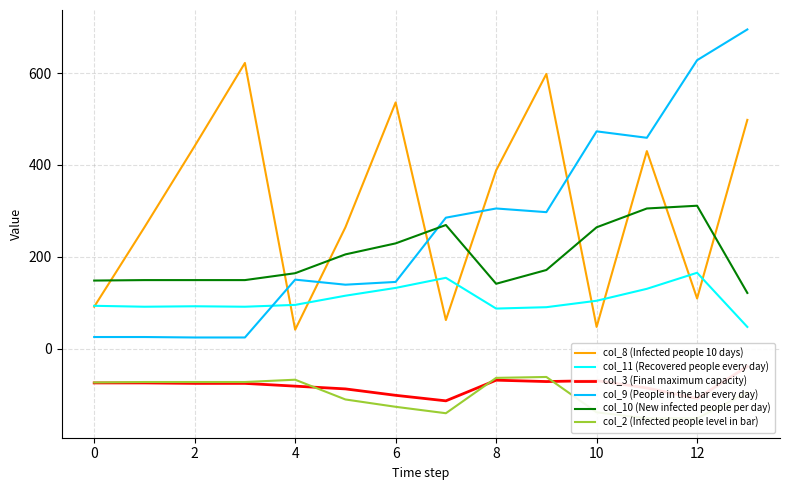

How many intersections are there between col_10 (New infected people per day) and col_8 (Infected people 10 days)?

9